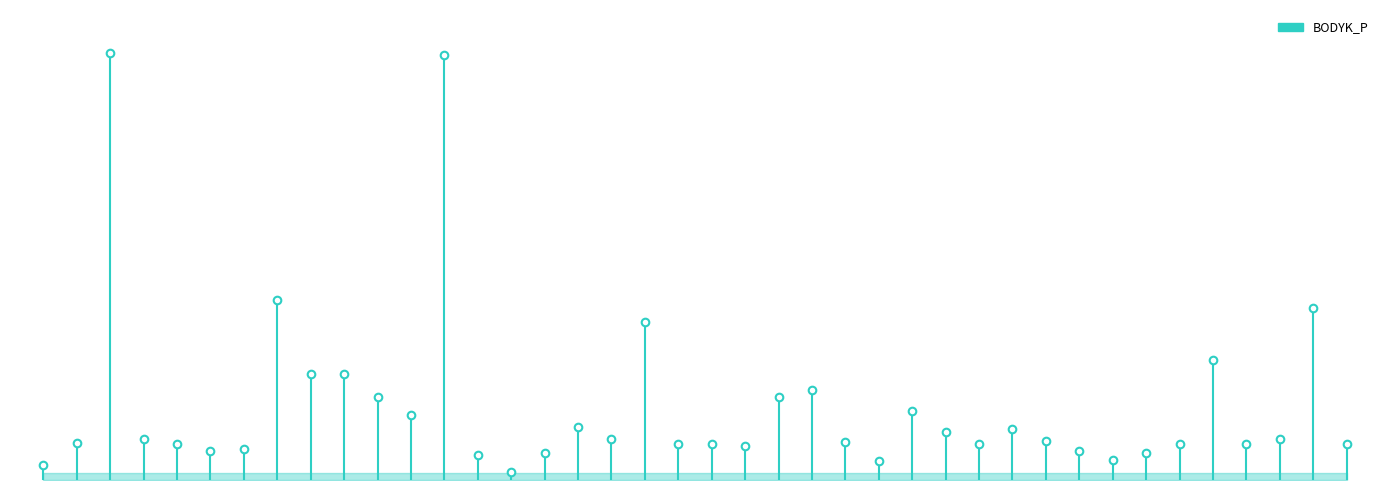

What is the change in value from 2015-Jsc to 2014-Jsc?

-105.8